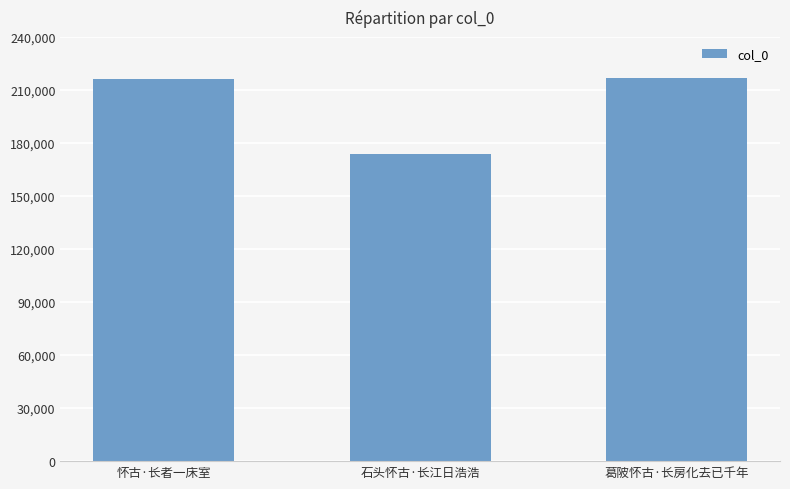

What is the minimum value shown in the chart?

173670